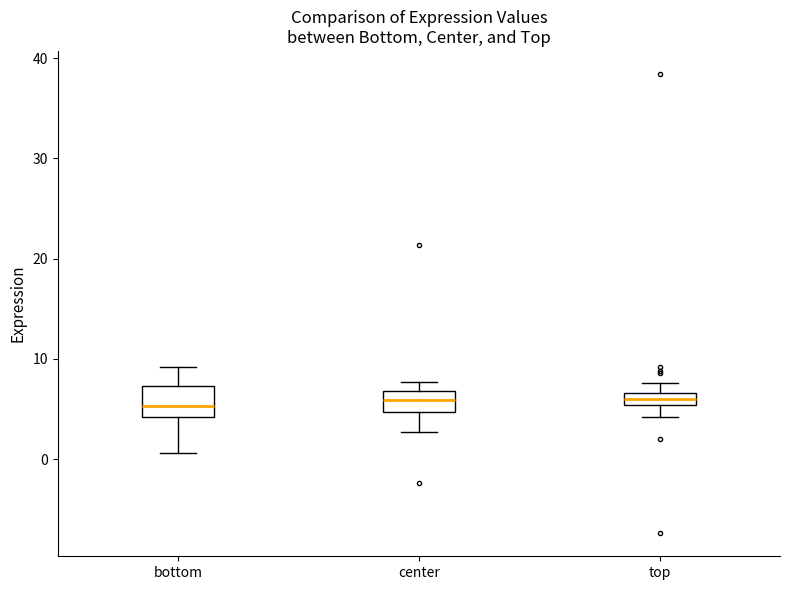

Where does the lower whisker of the box for center end on the y-axis? The values are not printed on the chart, so give them approximately, as read against the axis.

3